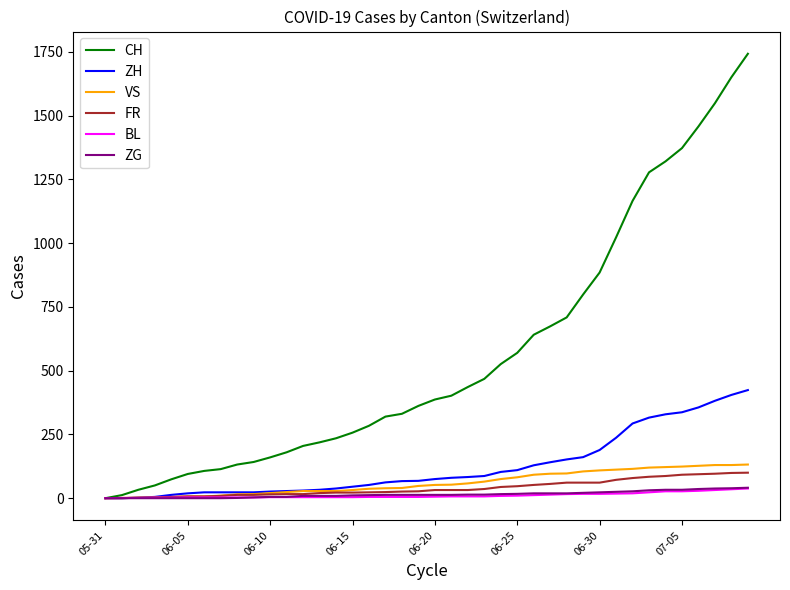

Which series has the largest total across all categories?

CH